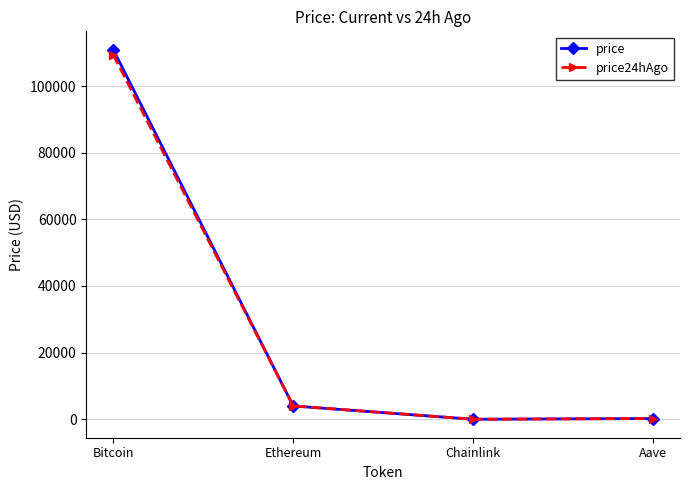

True or false: price24hAgo has more than 2 points higher than both neighbors.

False